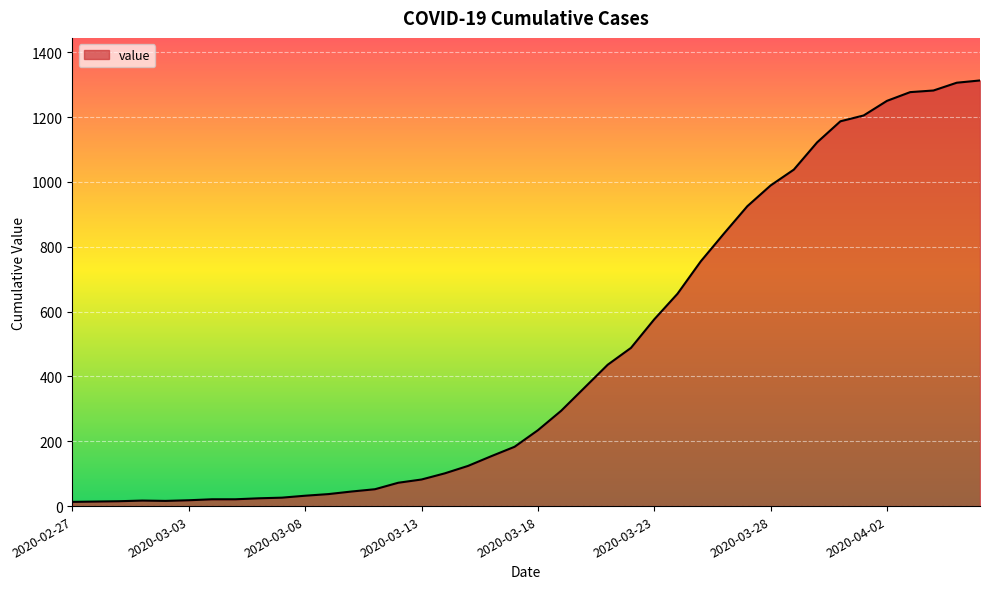

What is the greatest value displayed?

1313